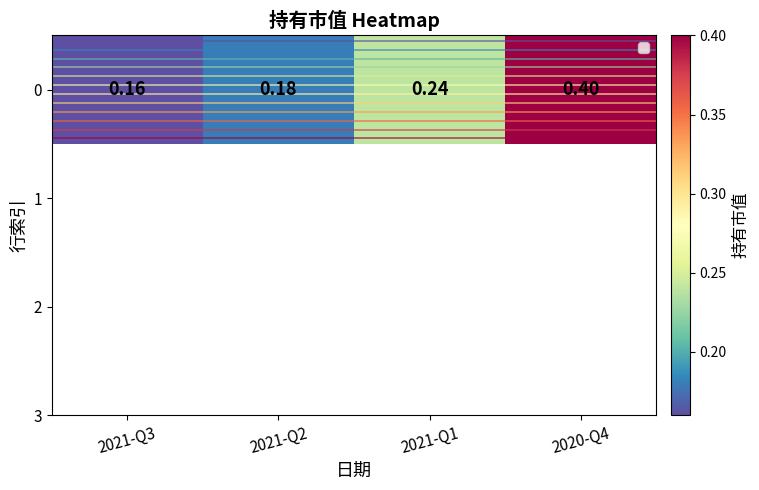

How many distinct data groups are displayed?

1